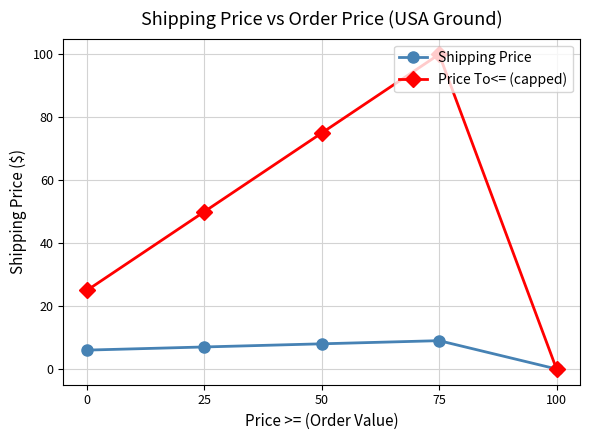

List the series in order of their peak value, lowest first.

Shipping Price, Price To<= (capped)